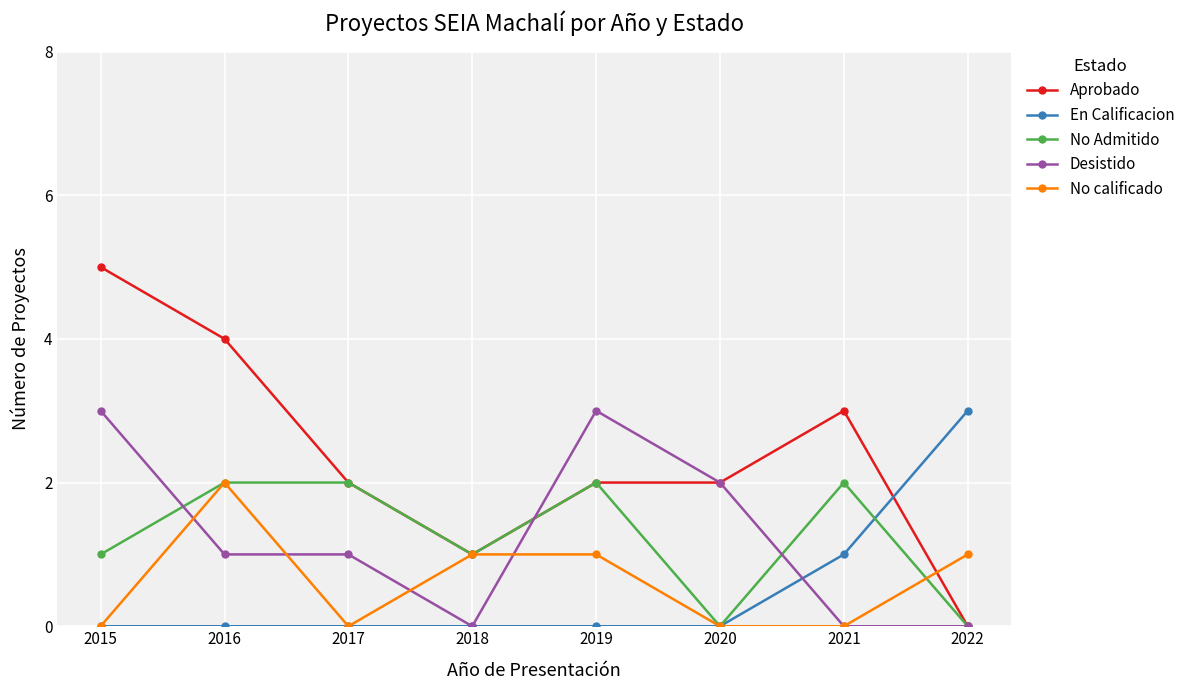

Where is the first local minimum for No calificado?

2017